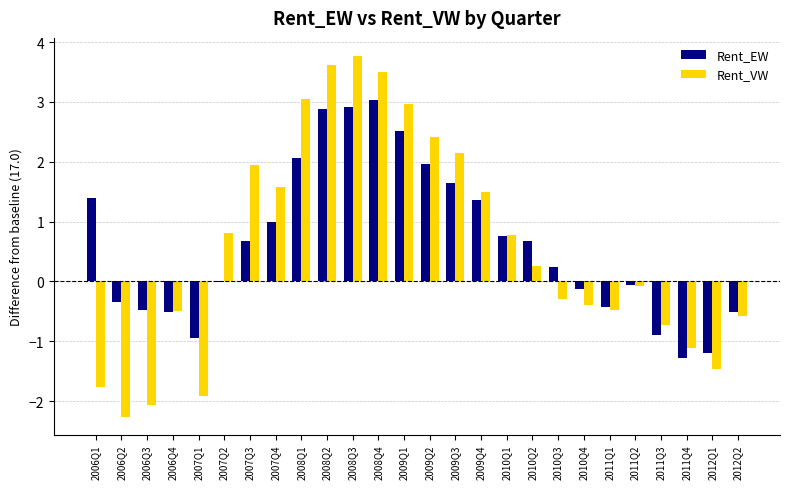

What is the total value across all series at 2011Q1?

-0.9